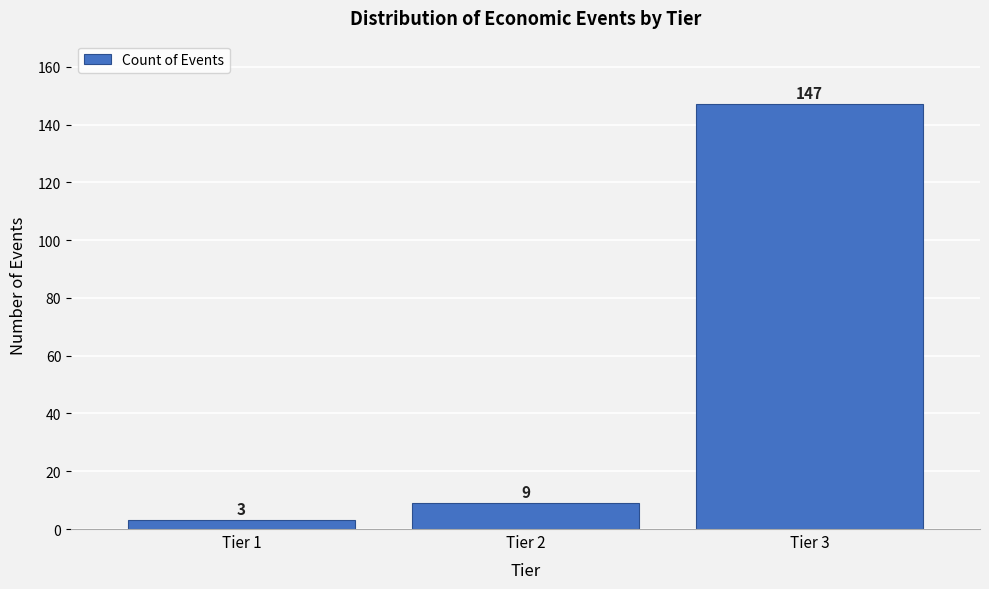

Reading right to left, transcribe all the data shown in this chart.

Tier 3=147	Tier 2=9	Tier 1=3